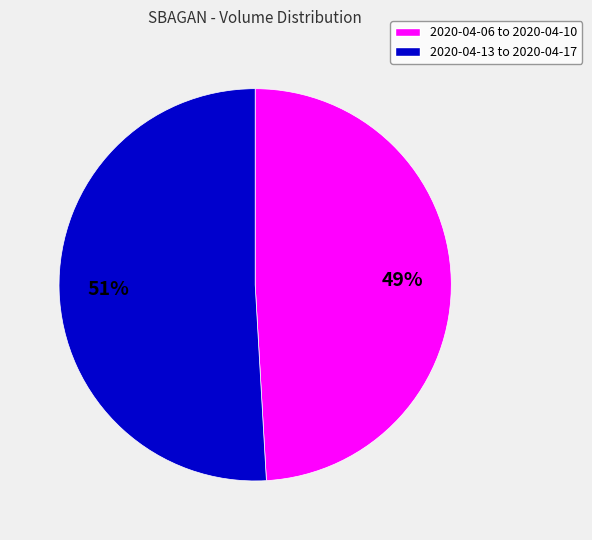

Is there a majority slice in this chart?

Yes